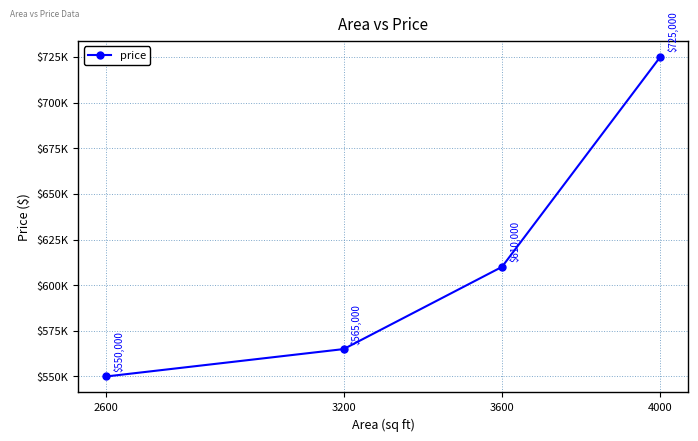

Is this an area chart (filled region under the line)?

No